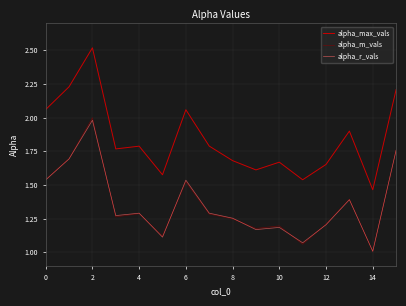

Which series has the widest spread of values?

alpha_max_vals